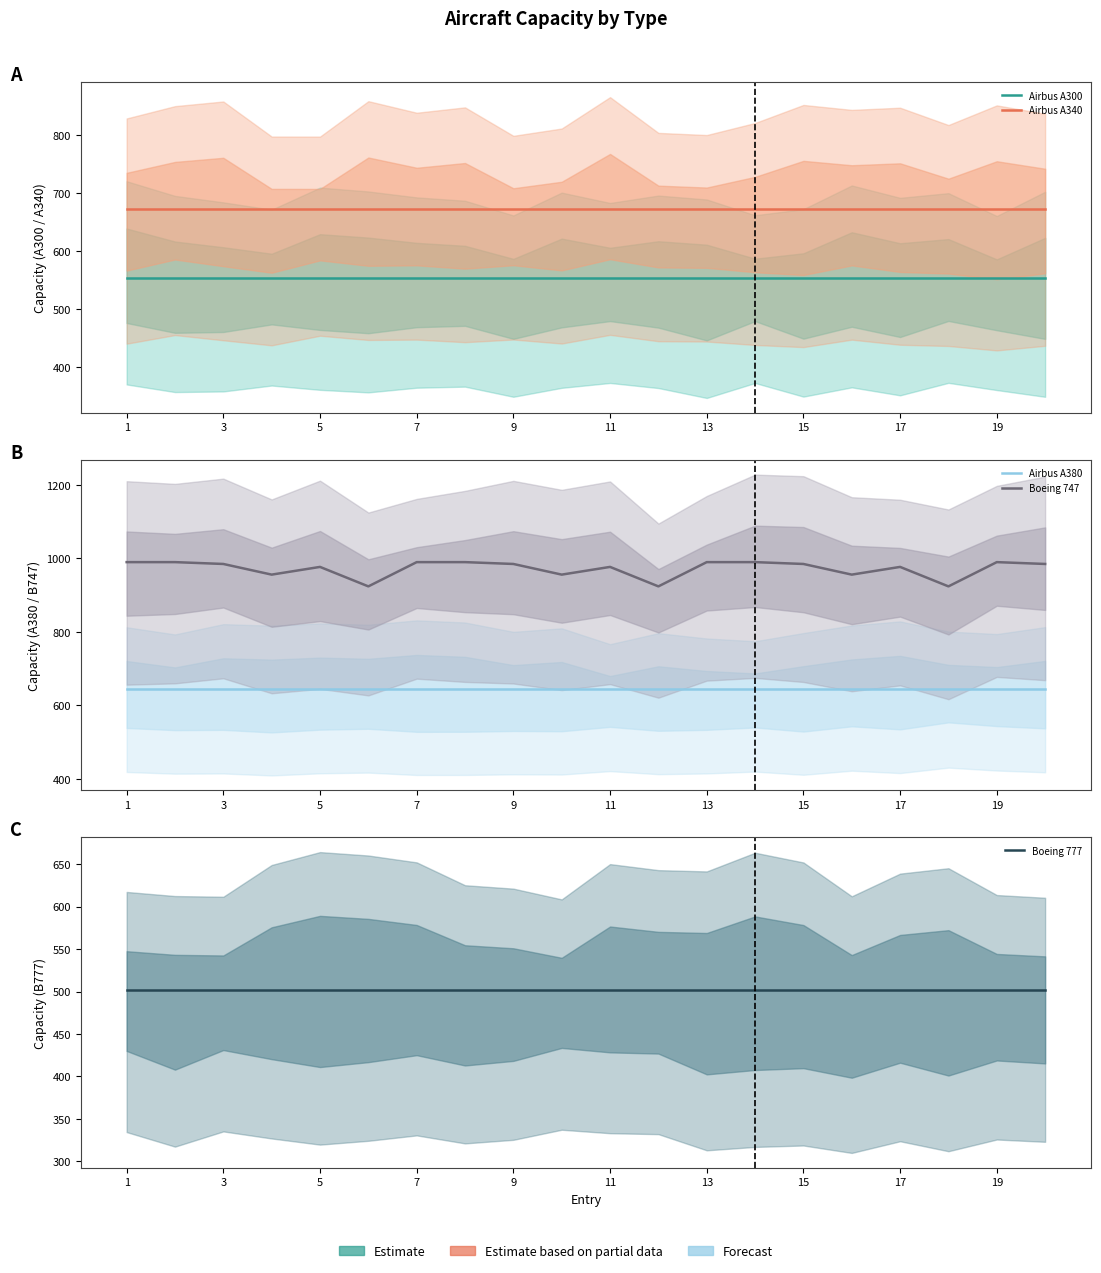

What is the label of the 1st point from the right?

19